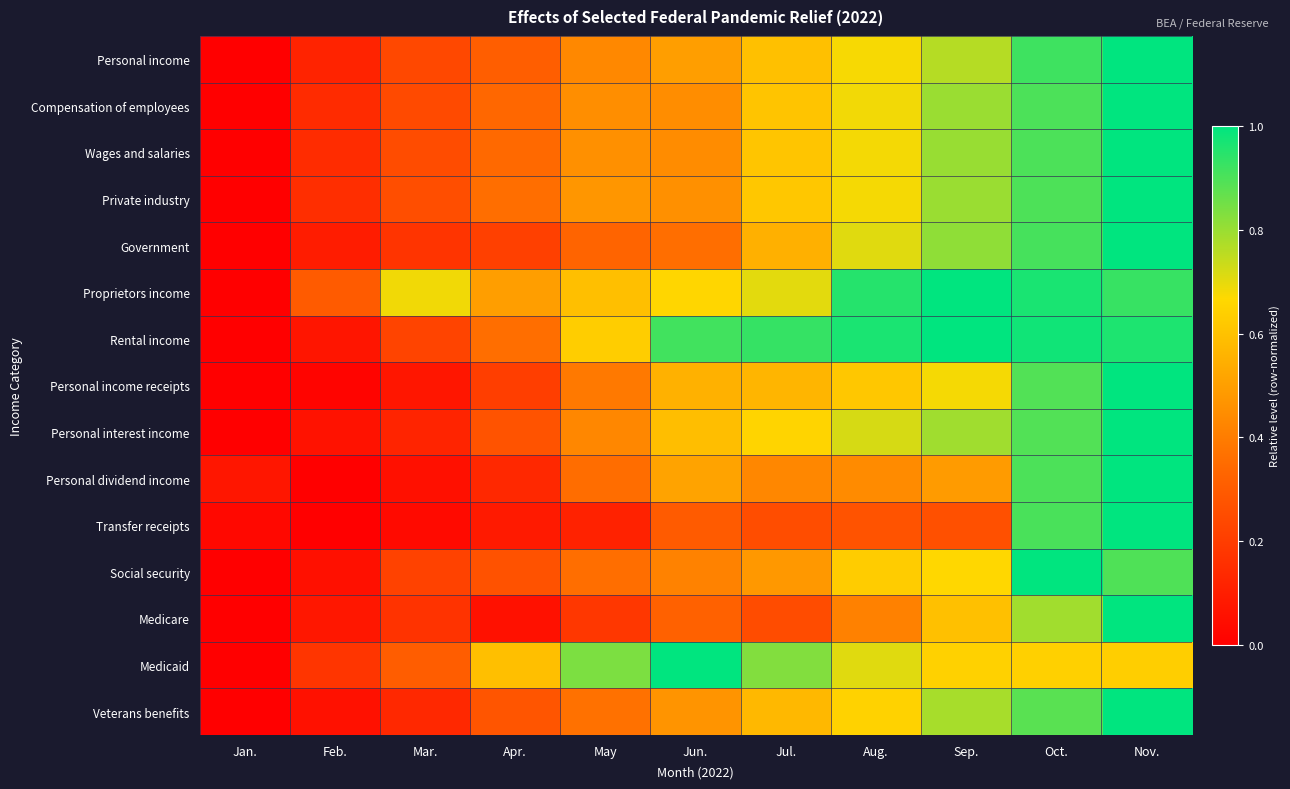

What is the total value across all series at Jan.?

0.1